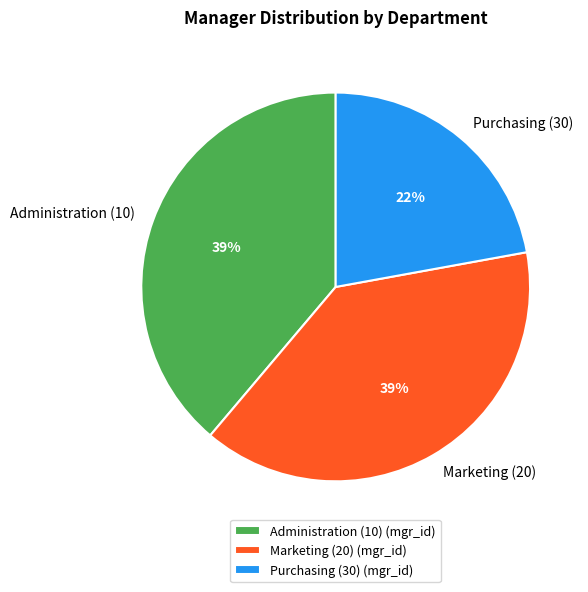

The Marketing (20) slice represents 33% of the pie. True or false?

False